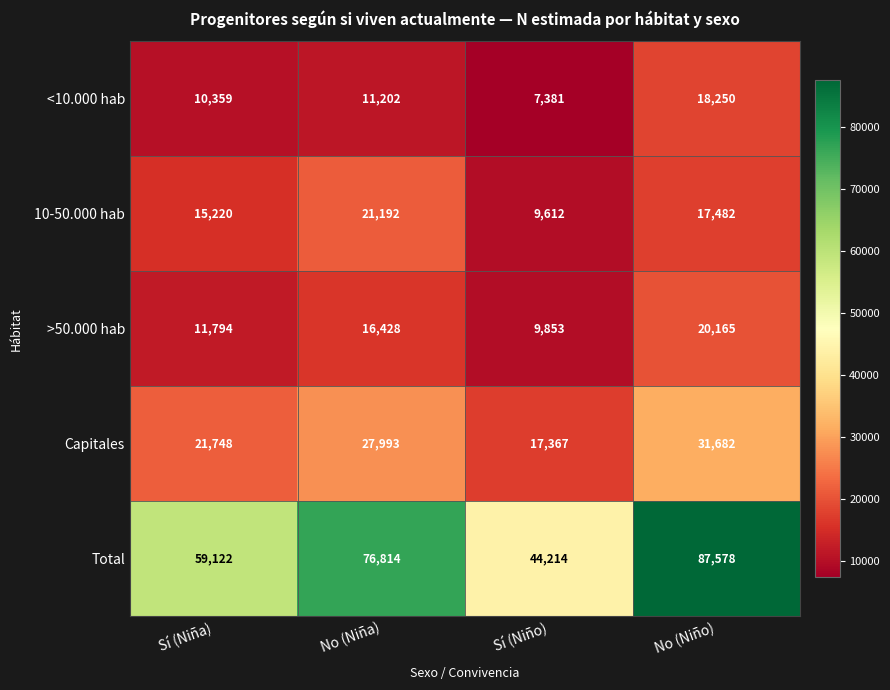

What is the approximate value of Capitales at No (Niña), to the nearest 50?

28000